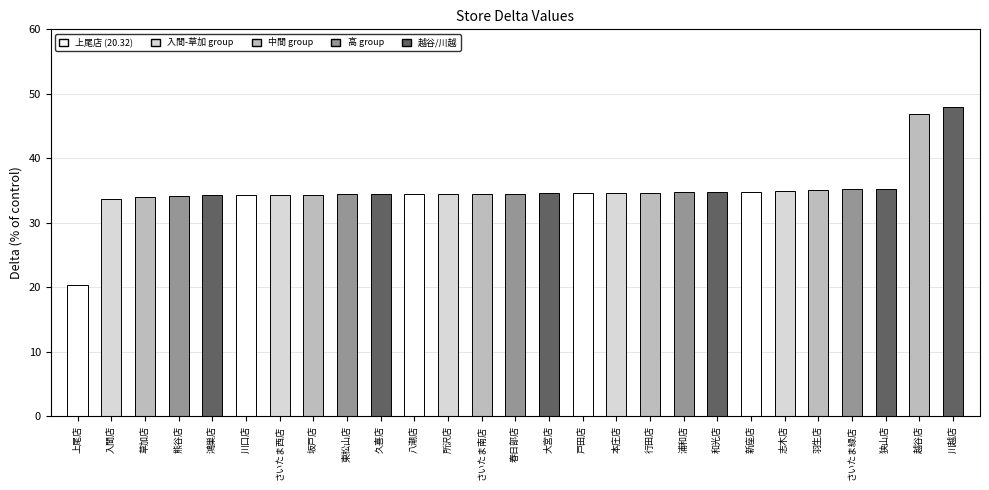

Approximately how many times larger is the value at 八潮店 compared to 熊谷店?

1.0